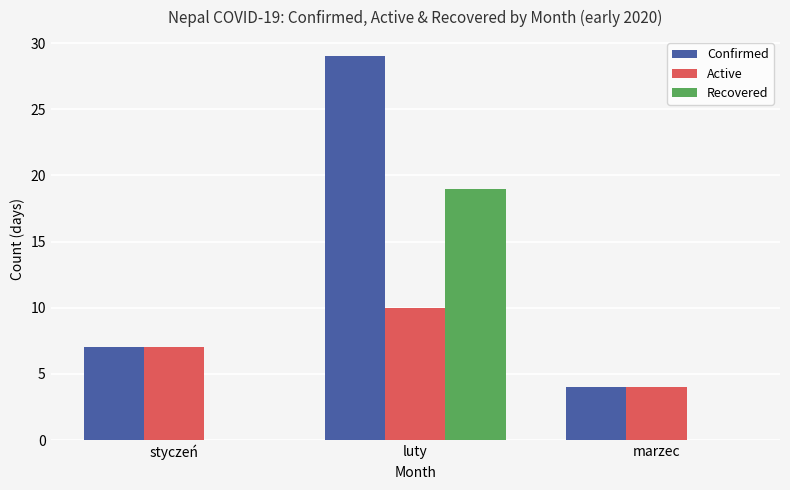

At which category does the chart reach its peak across all series?

luty